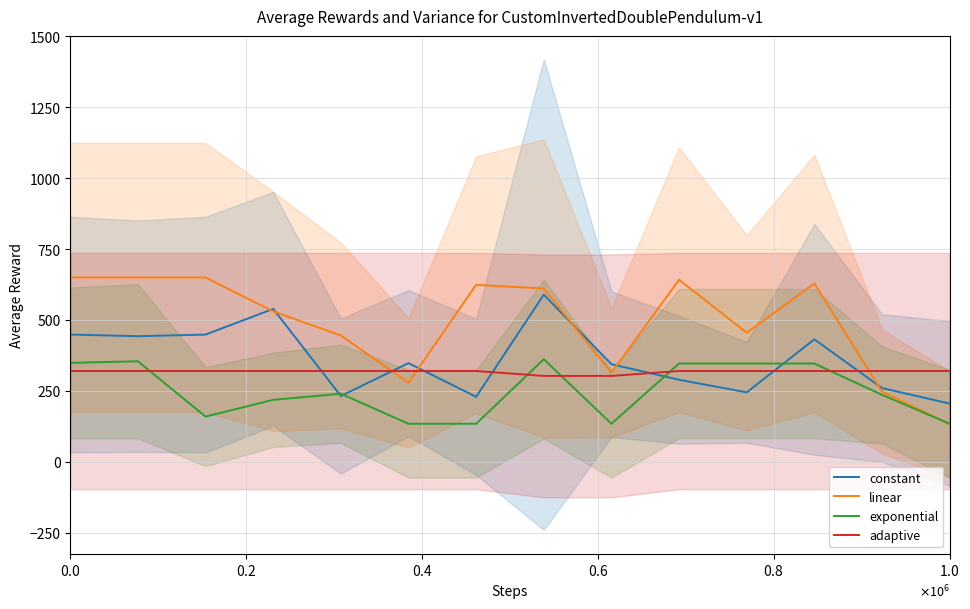

Which series has the widest spread of values?

linear